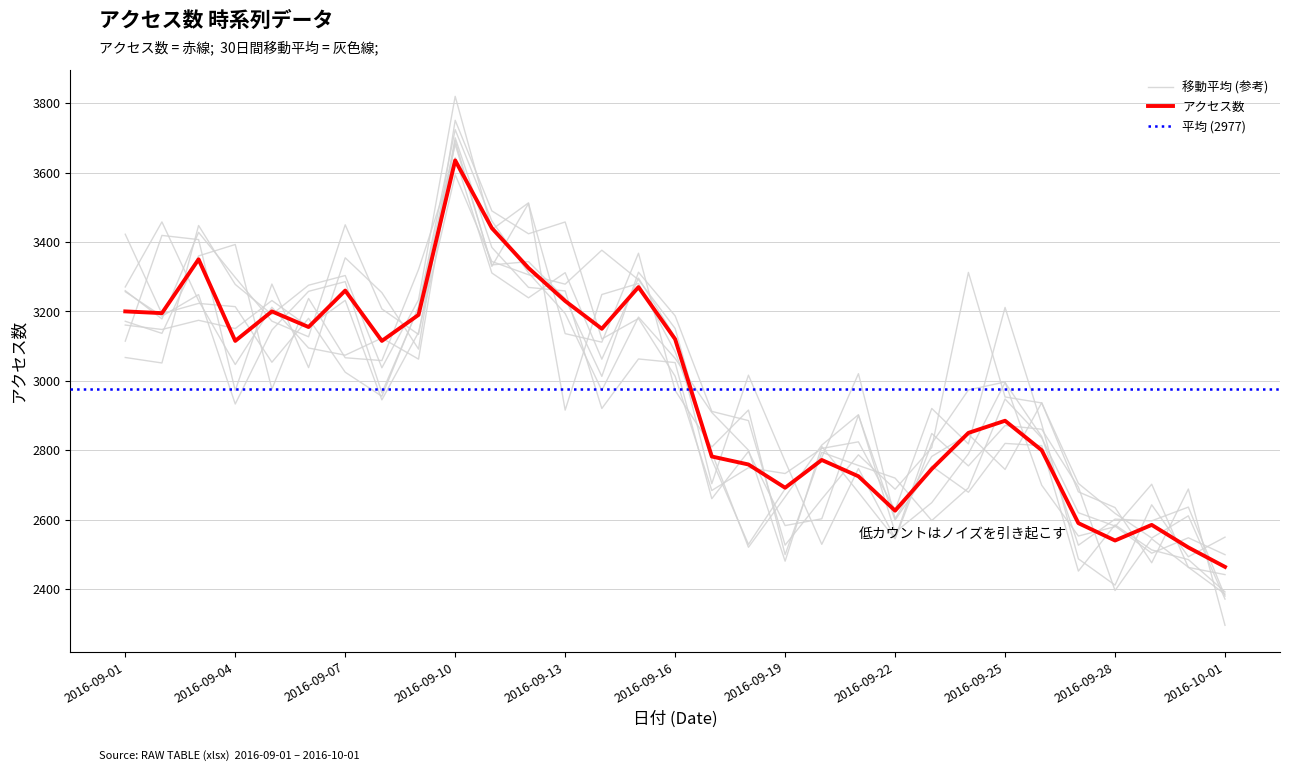

Where is the first local minimum?

2016-09-02